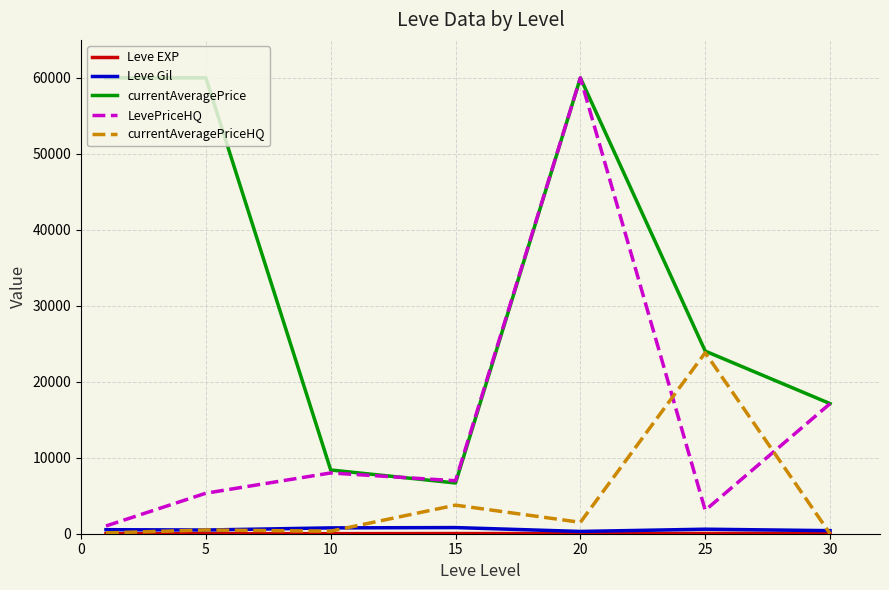

After their last crossing, which series has the higher values: currentAveragePriceHQ or Leve Gil?

Leve Gil